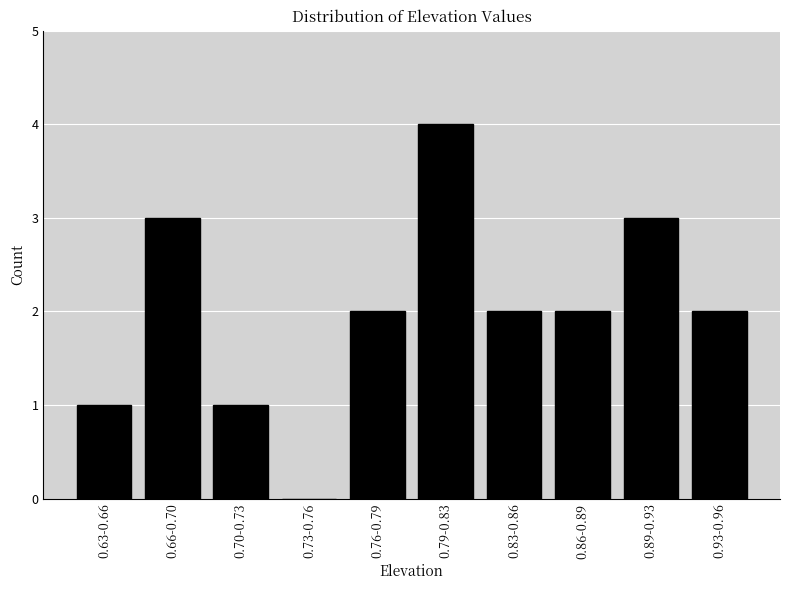

Reading left to right, what are all the values shown in this chart?

0.63-0.66=1	0.66-0.70=3	0.70-0.73=1	0.73-0.76=0	0.76-0.79=2	0.79-0.83=4	0.83-0.86=2	0.86-0.89=2	0.89-0.93=3	0.93-0.96=2